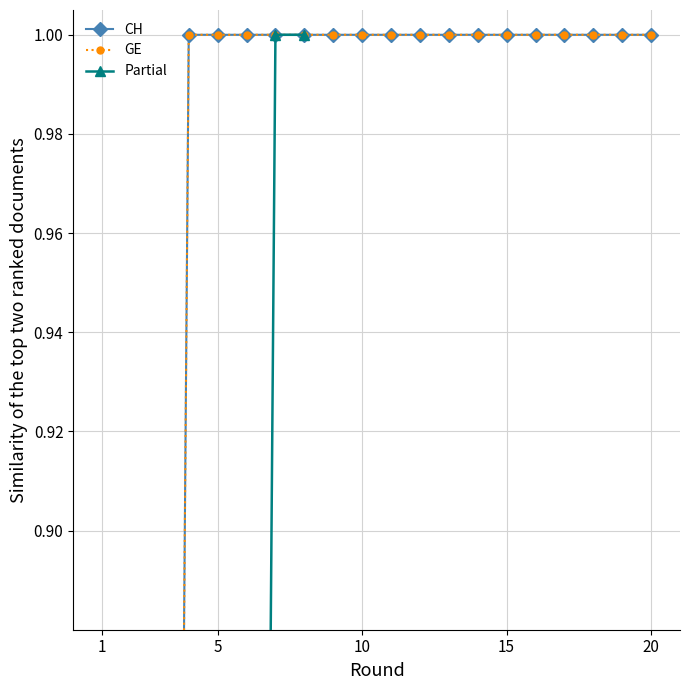

What is the approximate value of GE at 2020-06-08?

1.0